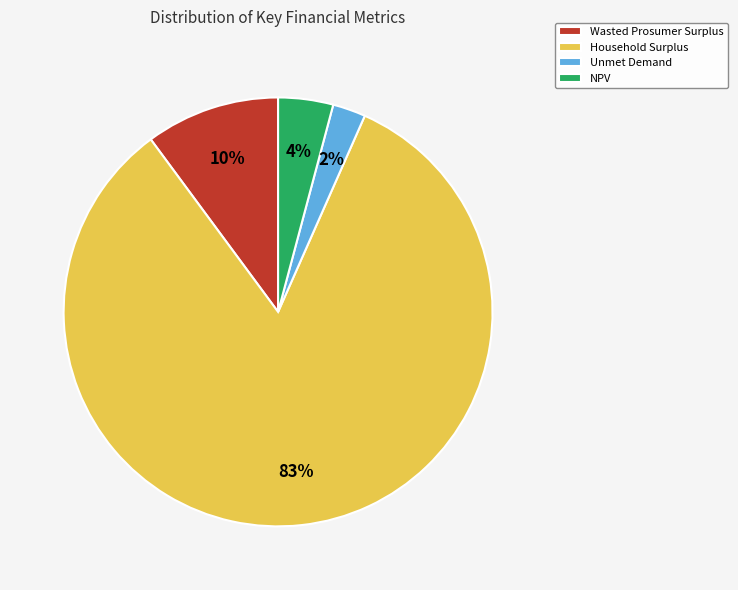

Is Household Surplus the majority of the pie?

Yes